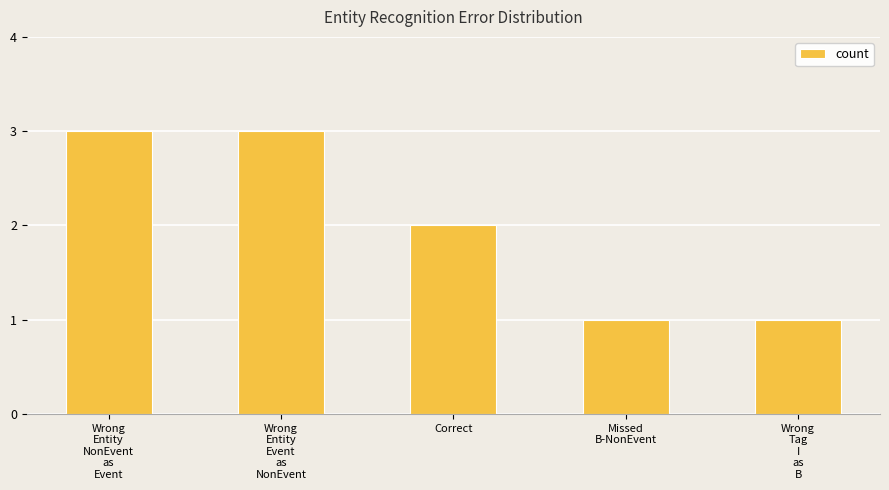

How many data points are less than 2?

2